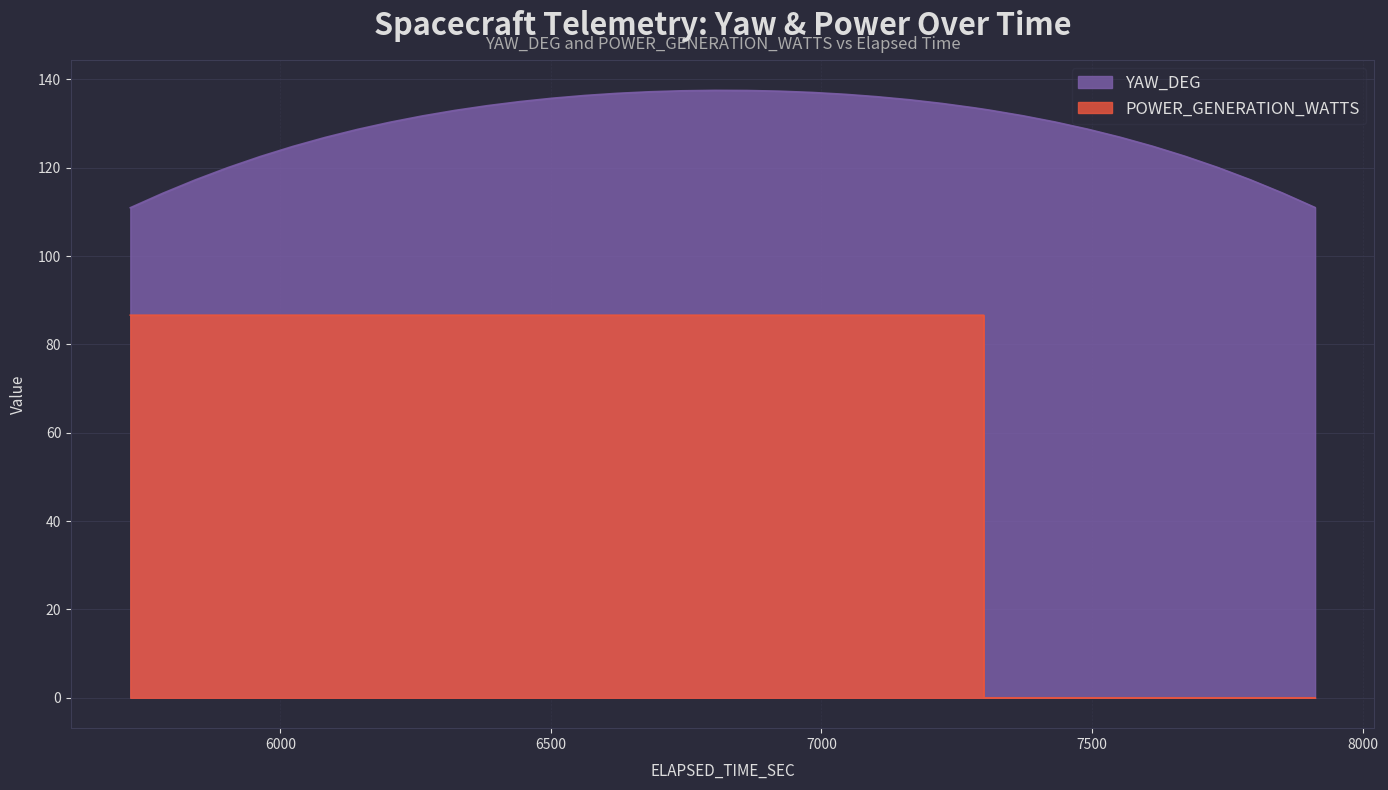

List the series in order of their overall mean, lowest first.

POWER_GENERATION_WATTS, YAW_DEG